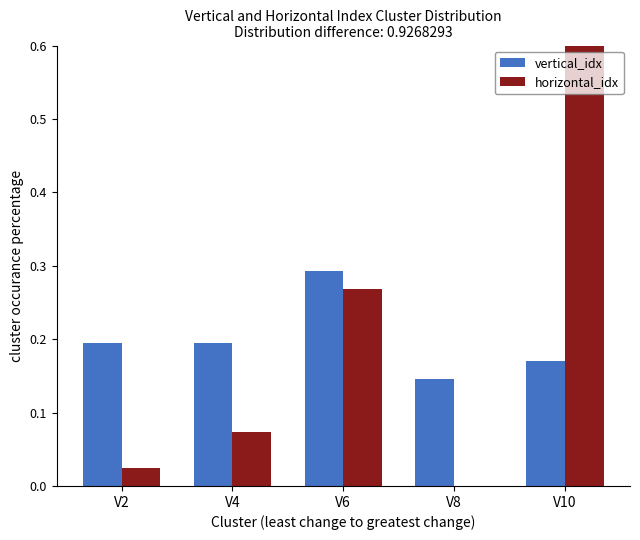

Is the value of horizontal_idx at V2 greater than the value of vertical_idx at V10?

No